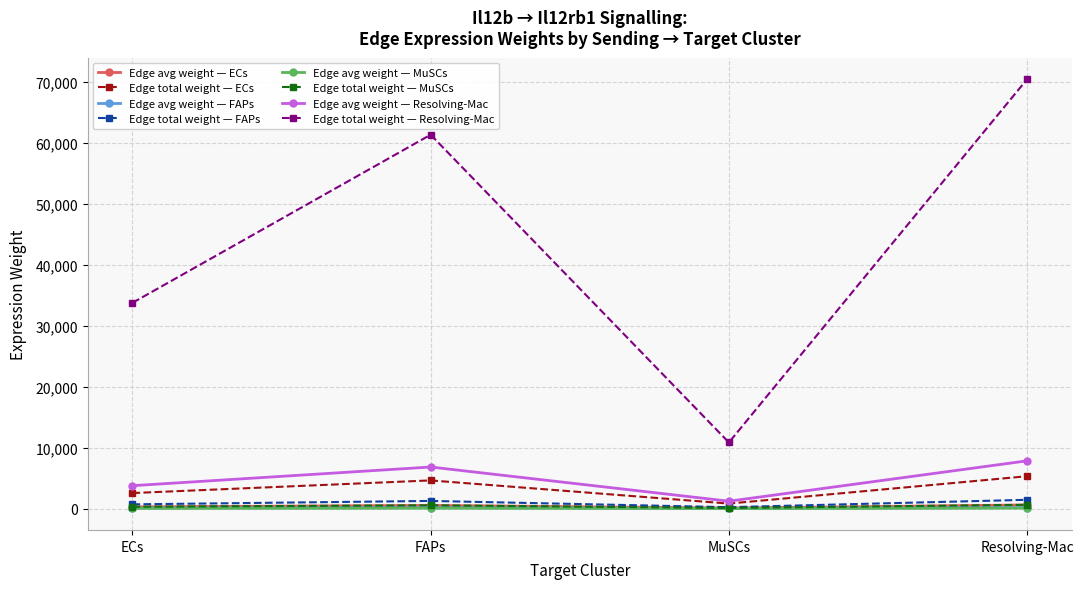

What is the greatest value displayed?

70442.0